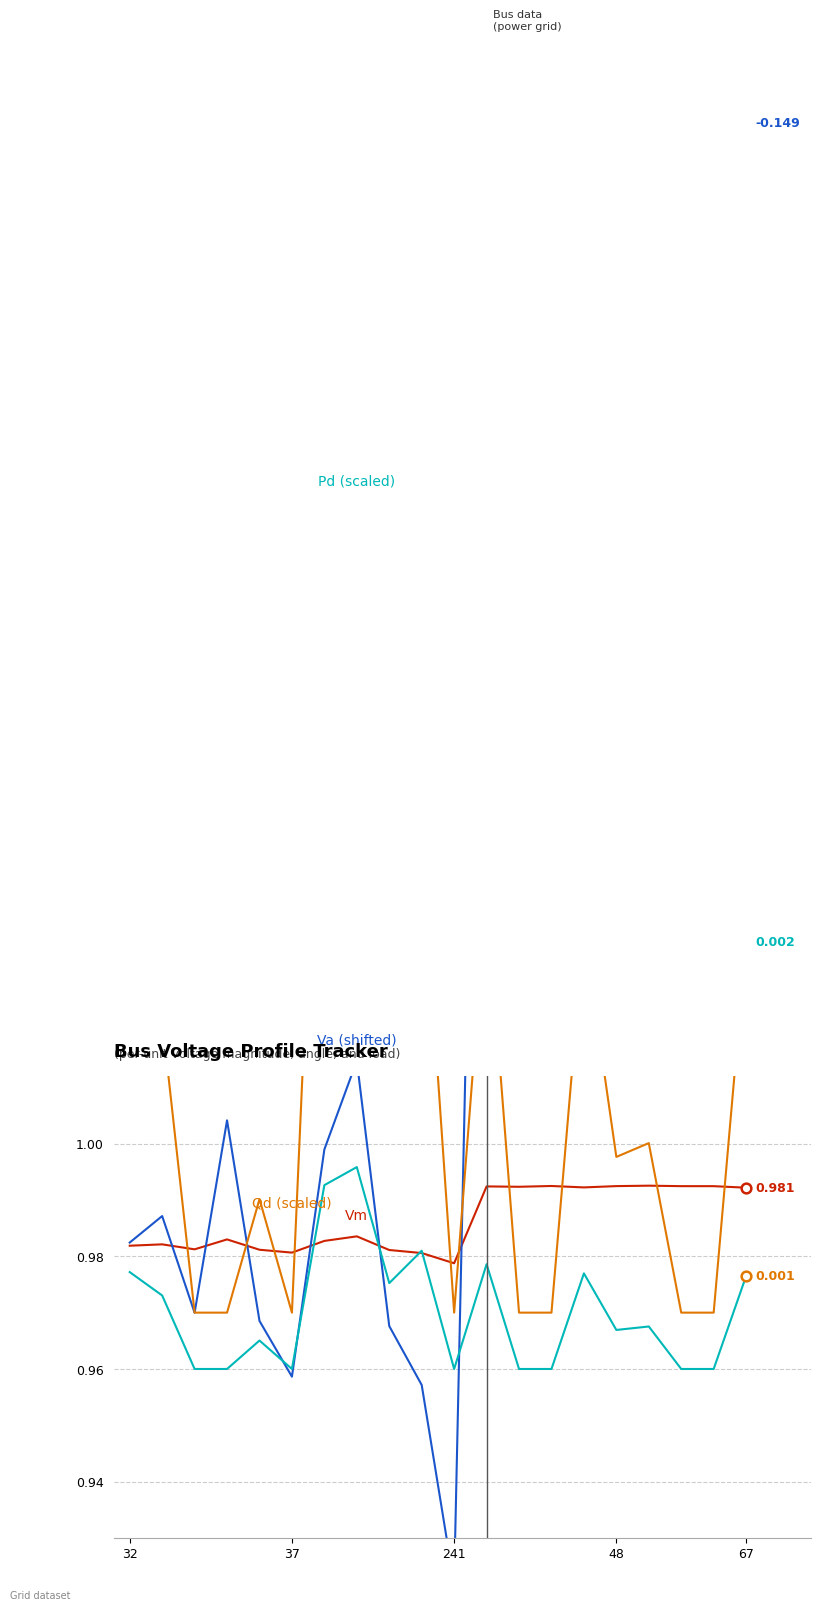

Which series has the widest spread of values?

Va (shifted)